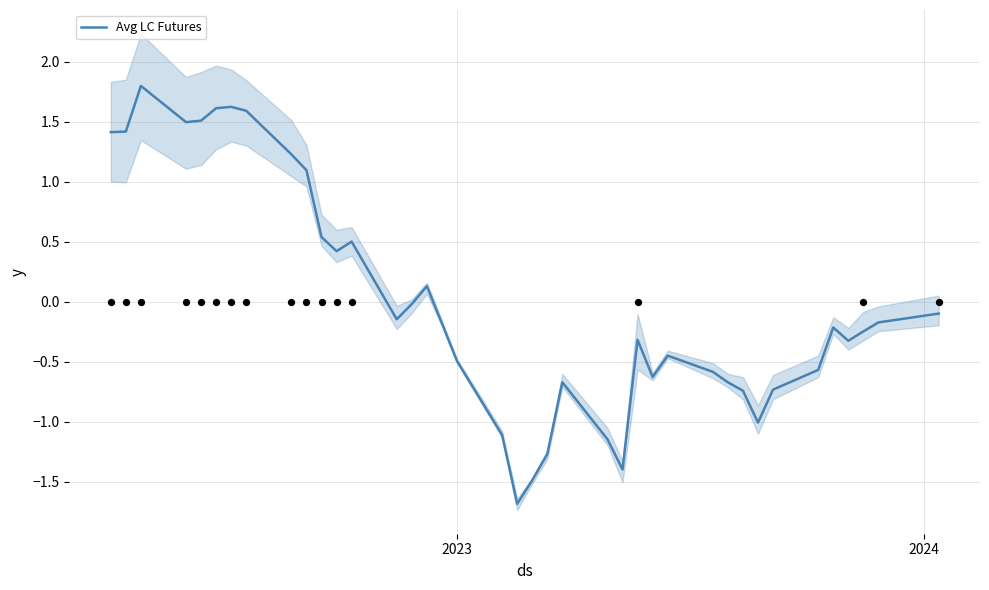

What is the minimum value for Avg LC Futures?

-1.7